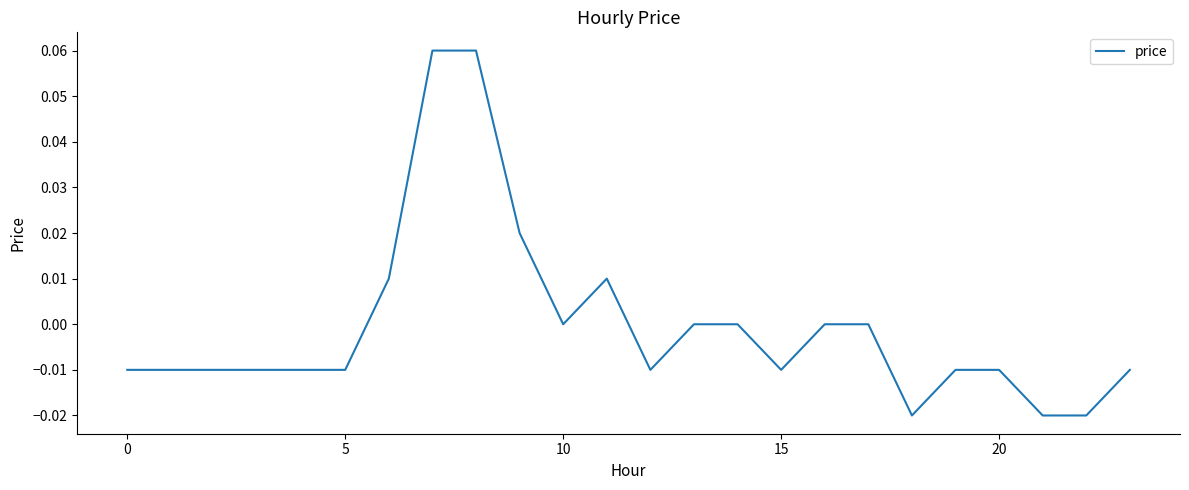

What is the greatest value displayed?

0.1